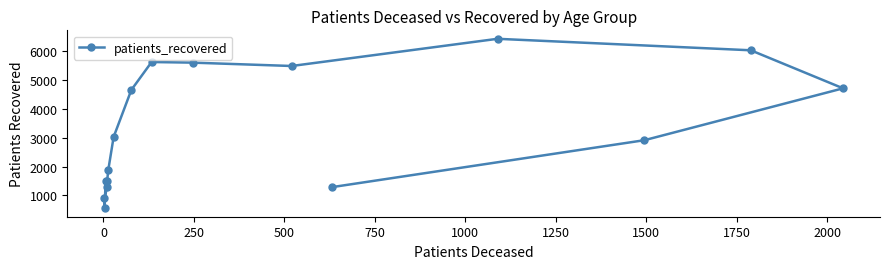

What is the average value?

3341